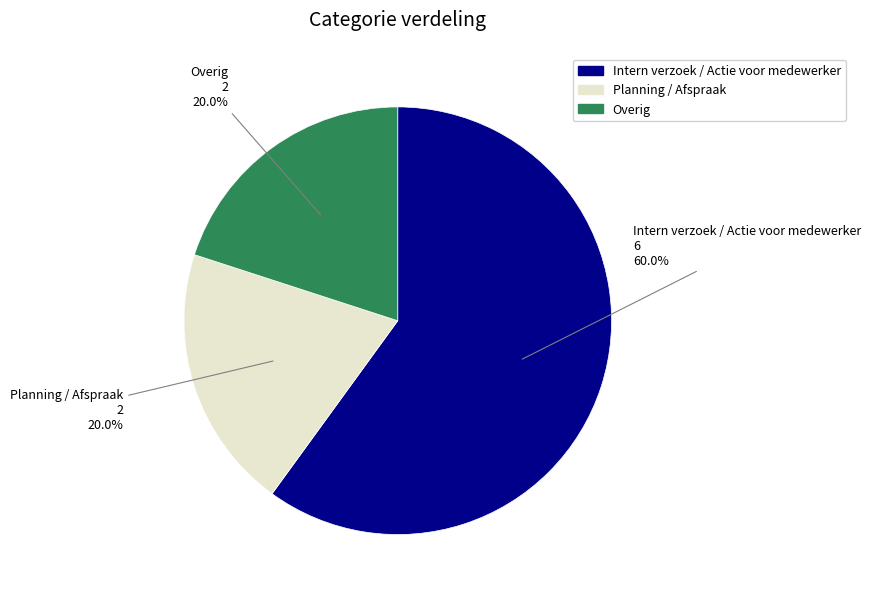

Is Intern verzoek / Actie voor medewerker the majority of the pie?

Yes